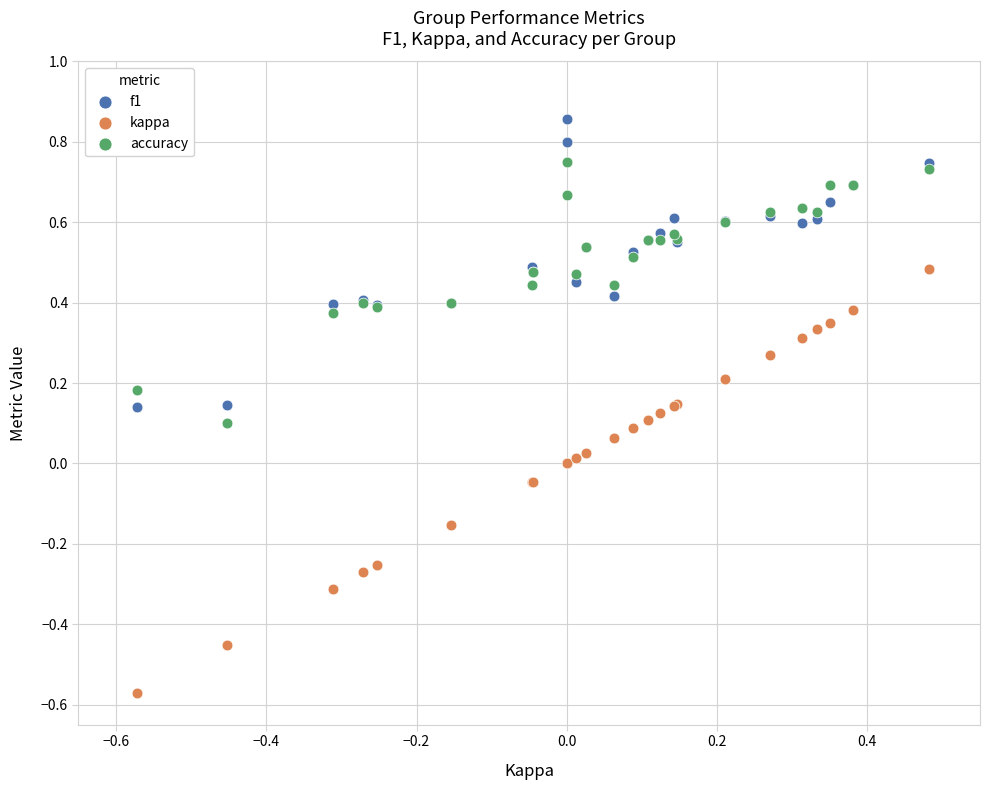

Which series reaches the maximum Y coordinate?

f1